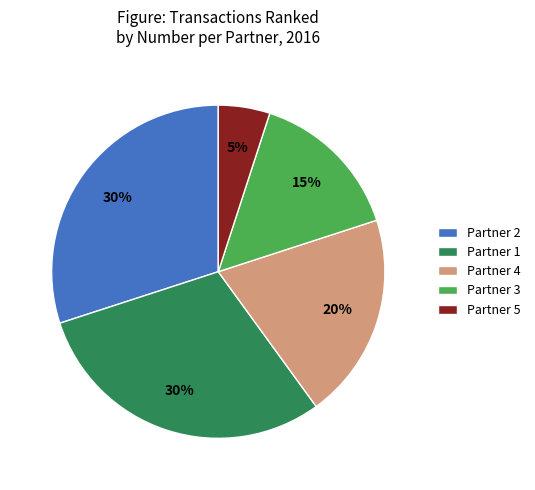

Count the number of slices in the pie.

5